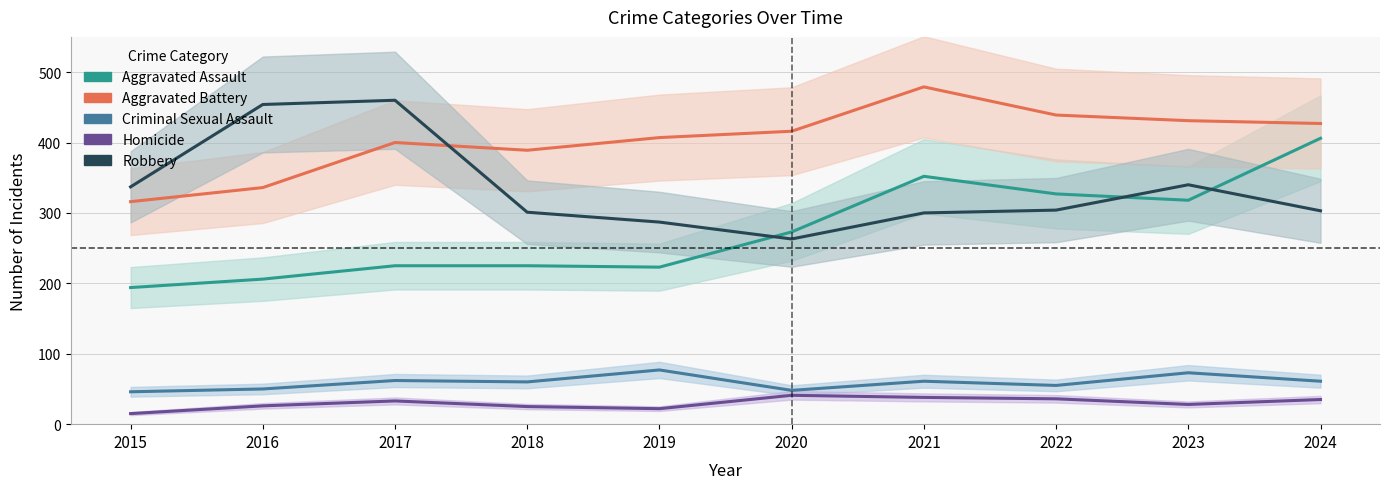

Which series changed the most between 2015 and 2024?

Aggravated Assault